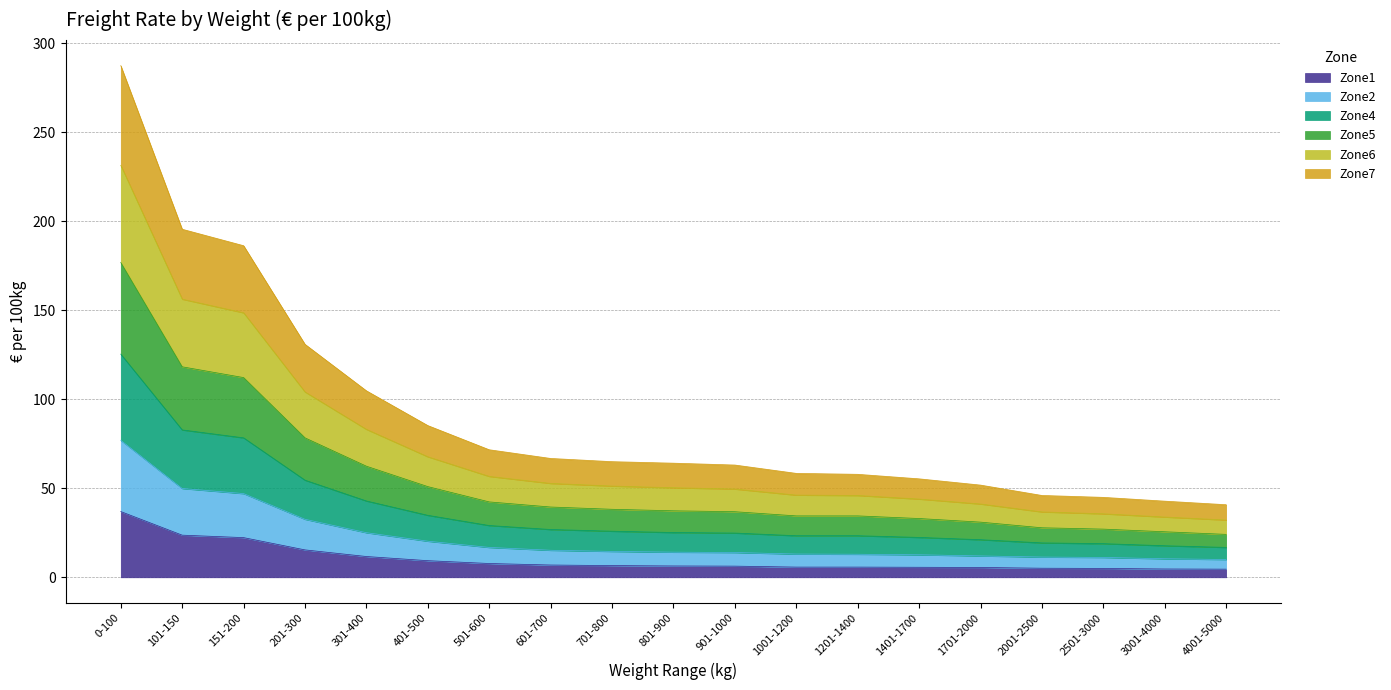

True or false: Zone1 has a value of 5.6 at 1401-1700.

True